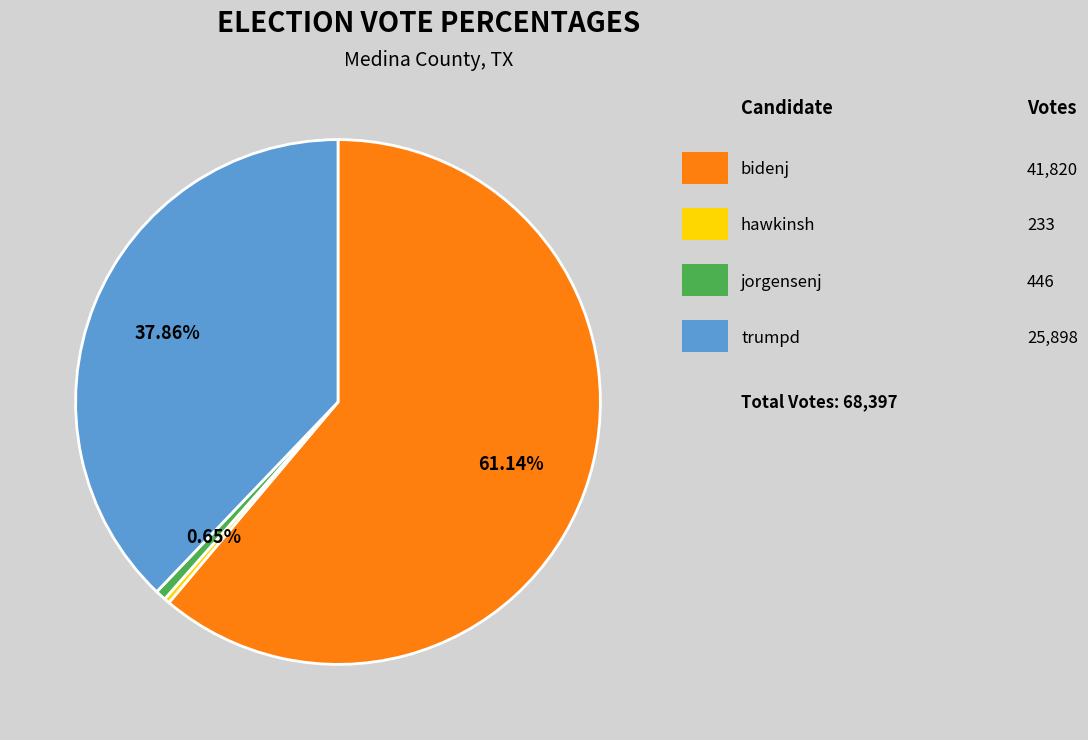

How many slices are in this pie chart?

4